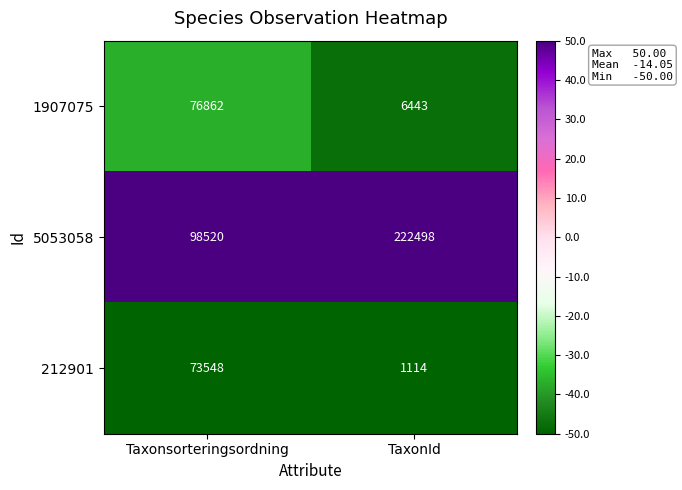

The 5053058 series shows 151705 at Taxonsorteringsordning. True or false?

False